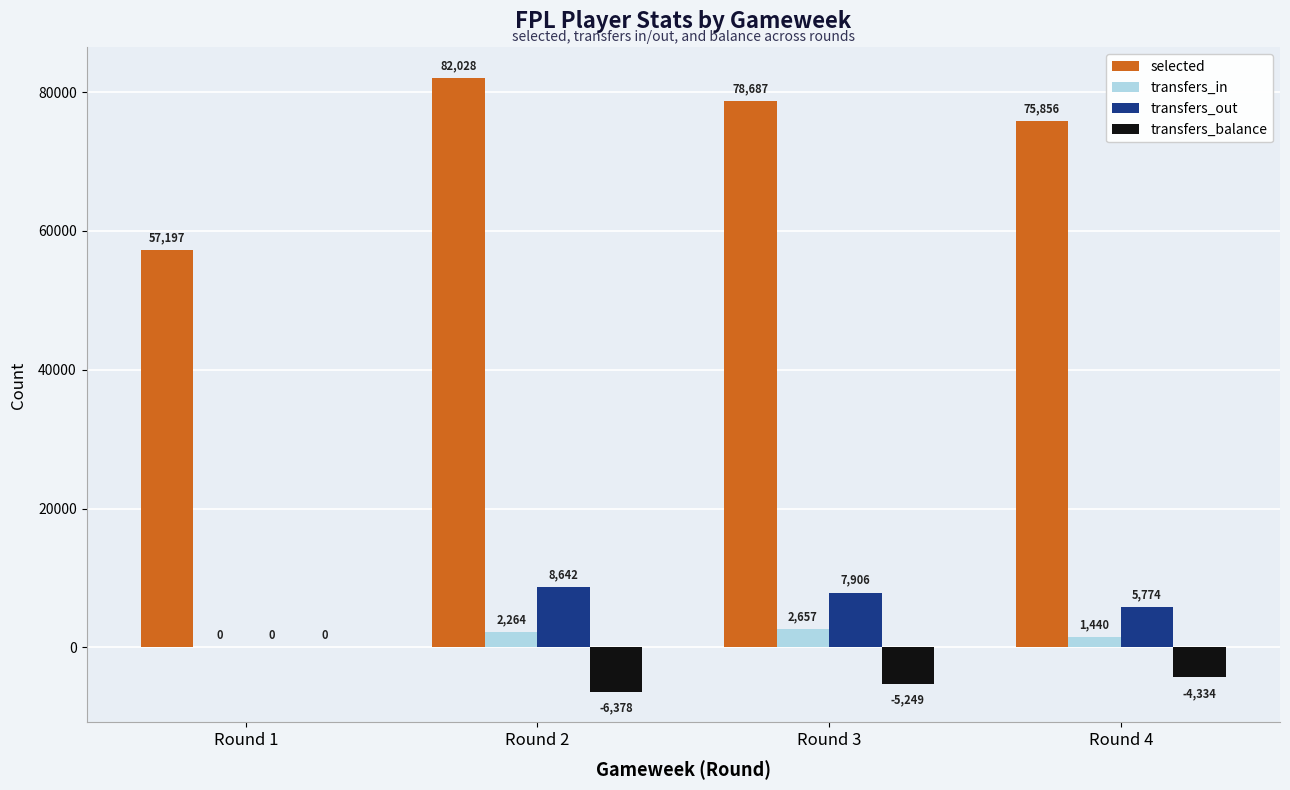

At which label is transfers_in closest to 1328?

Round 4